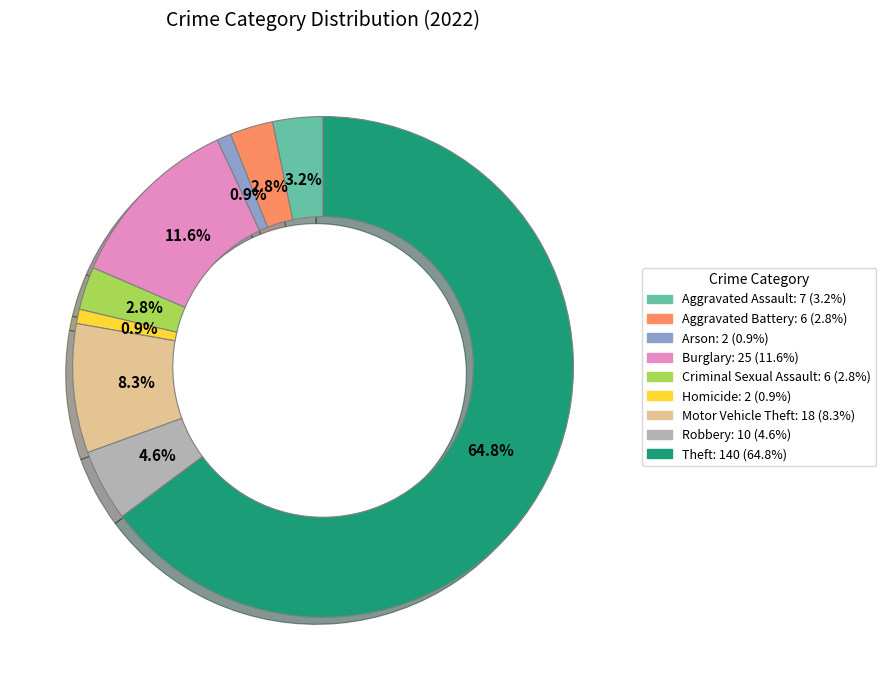

True or false: Motor Vehicle Theft accounts for 8% of the total.

True